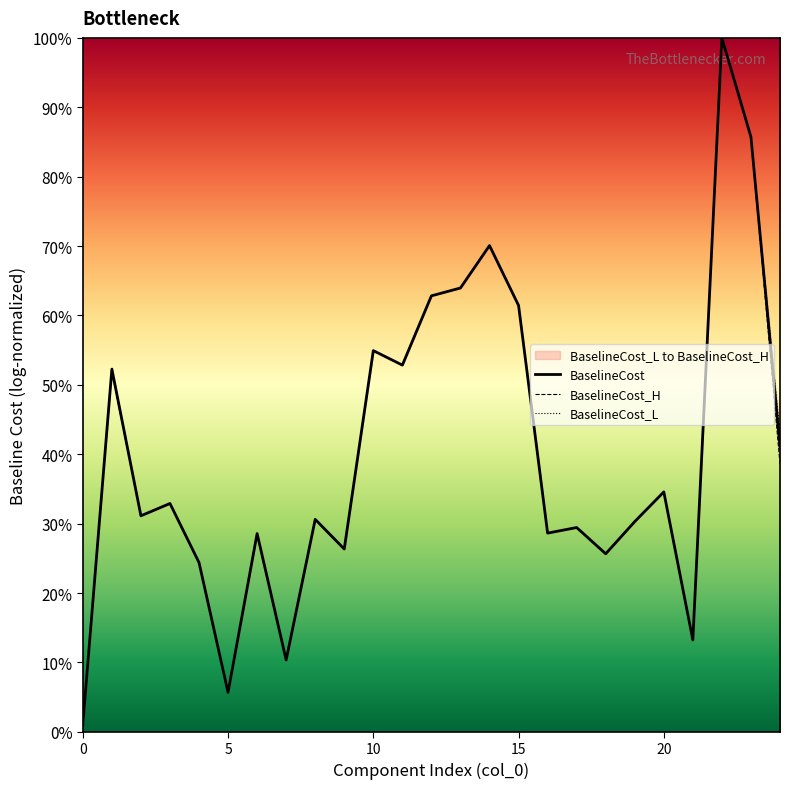

Which series has the widest spread of values?

BaselineCost